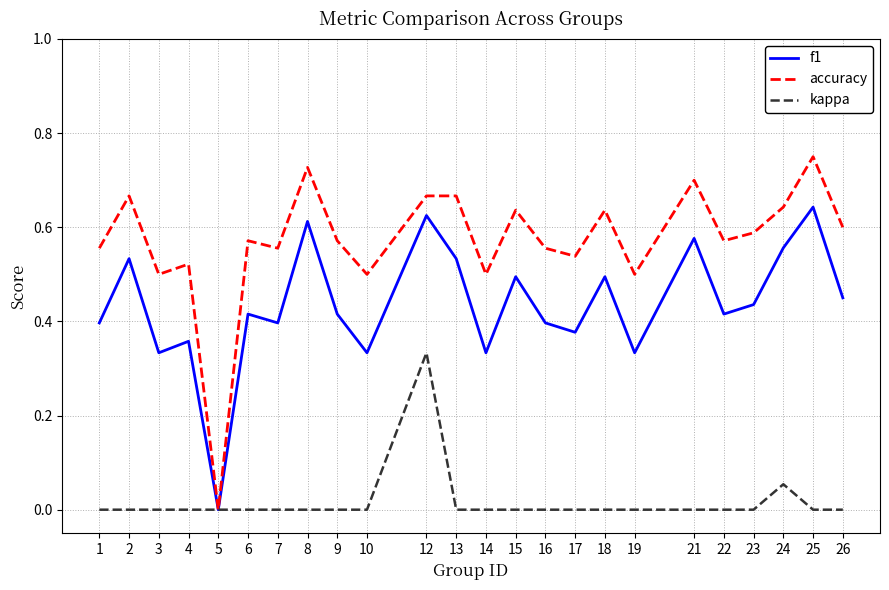

What is the total value across all series at 16?

1.0